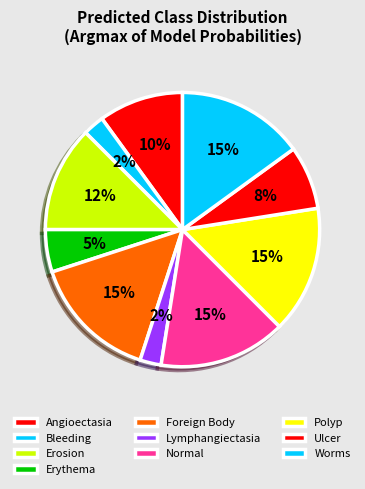

Count the number of slices in the pie.

10